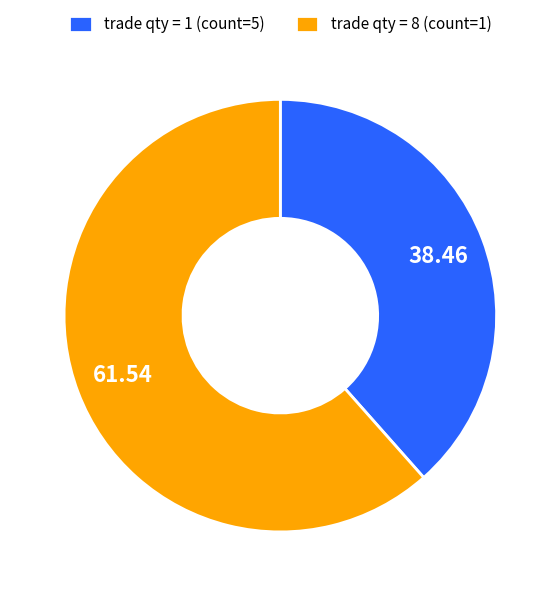

Is the sum of trade qty = 8 (count=1) and trade qty = 1 (count=5) greater than half?

Yes